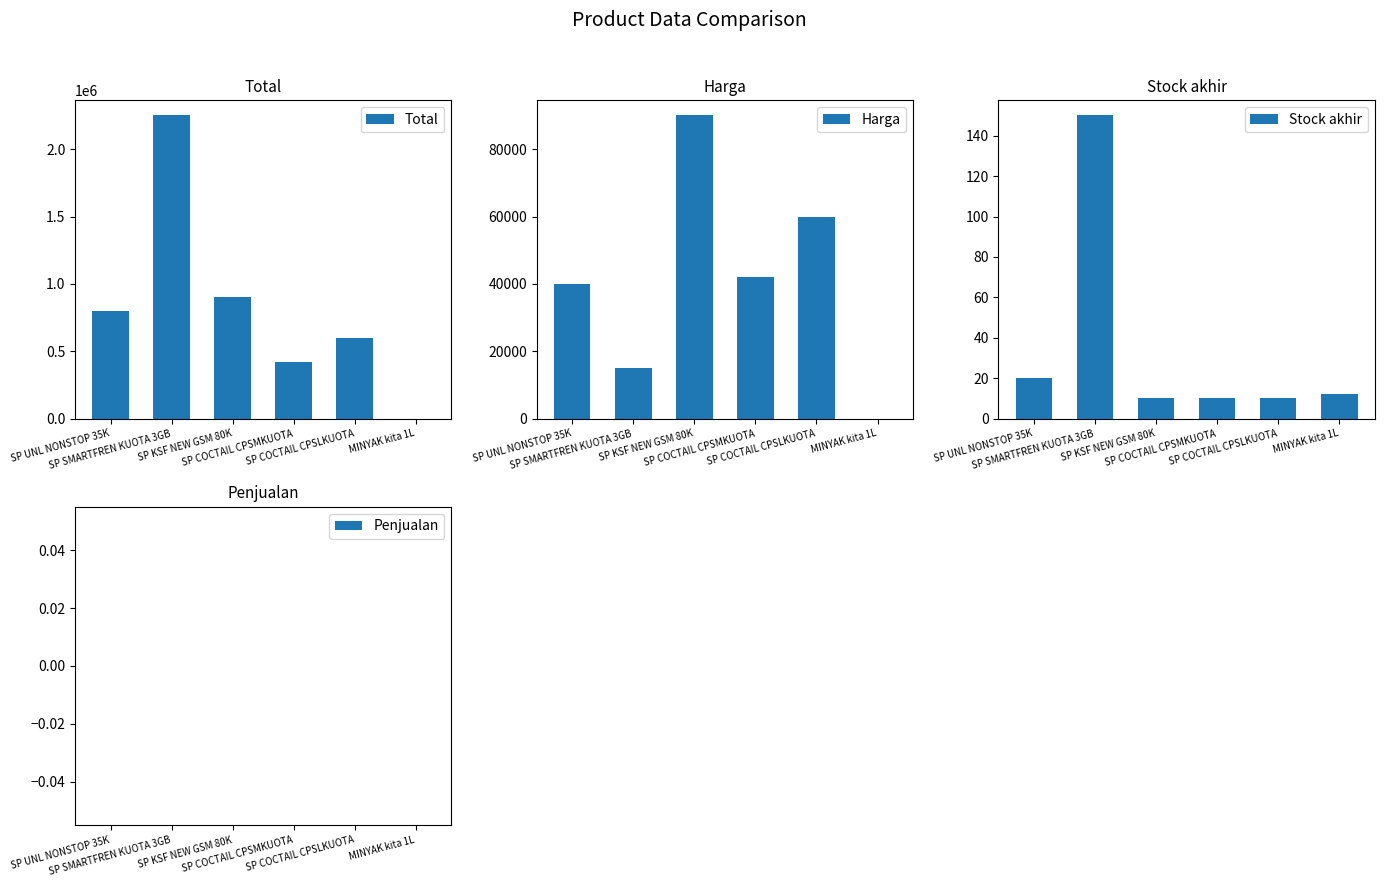

How many data points in Stock akhir are above 12?

2